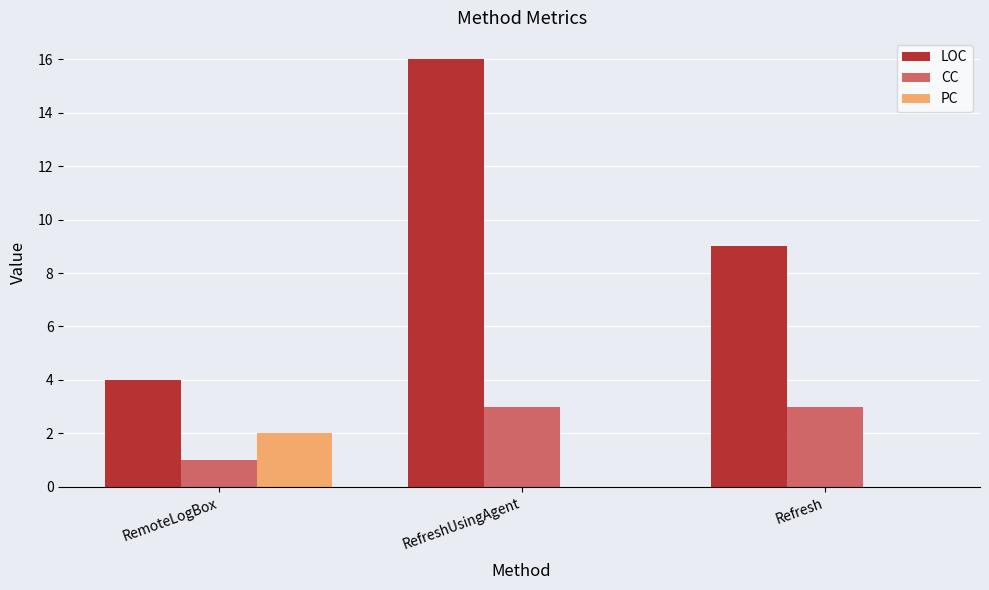

The value of LOC at RemoteLogBox is 6. True or false?

False